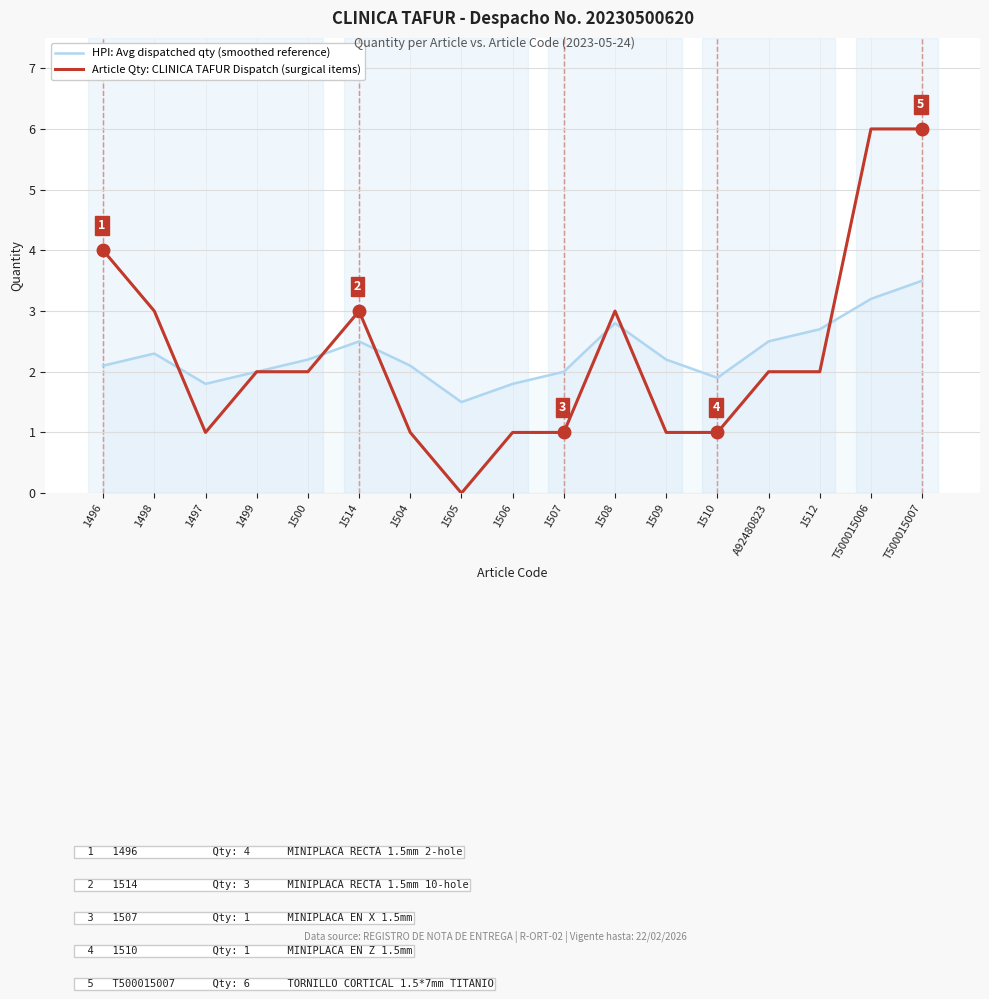

What is the difference between the second highest and minimum values in the Article Qty: CLINICA TAFUR Dispatch (surgical items) series?

6.0